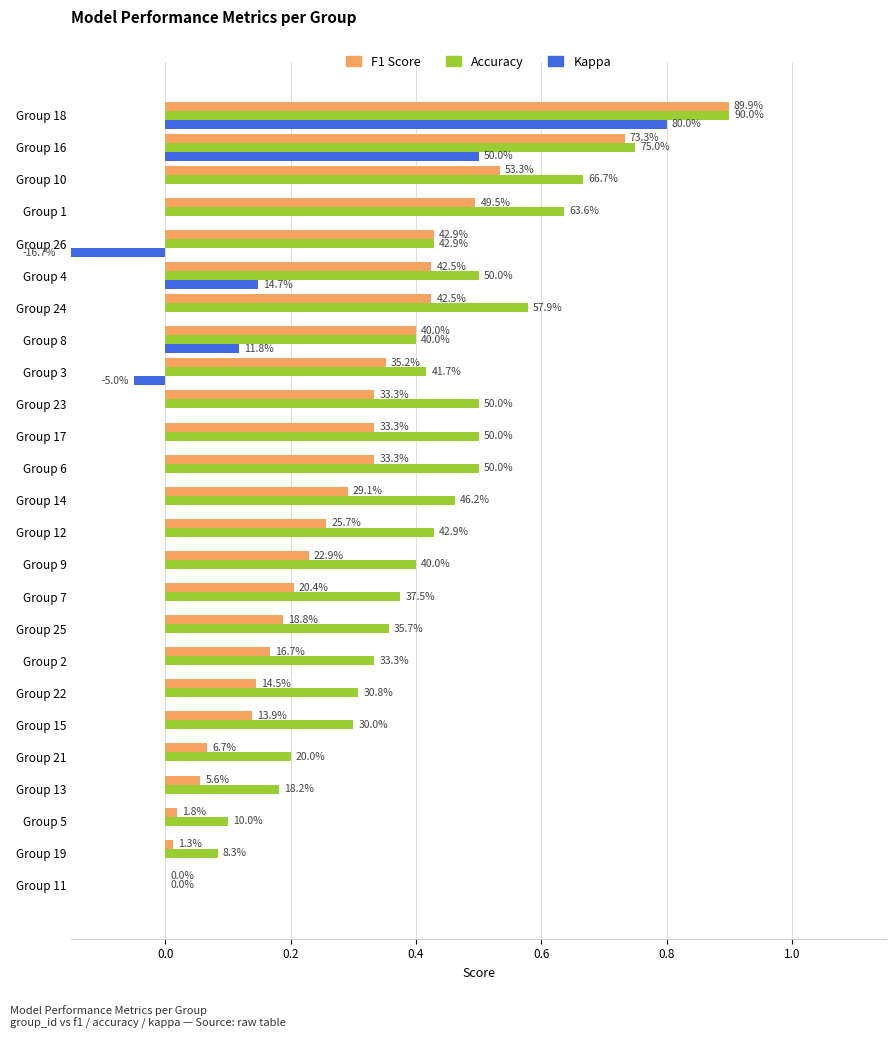

At how many categories does at least one series exceed 0?

24